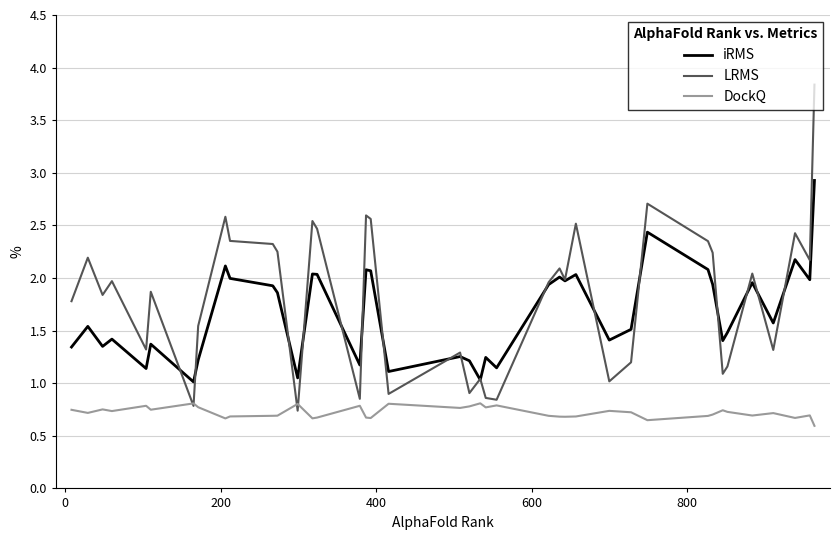

What is the greatest value displayed?

3.8